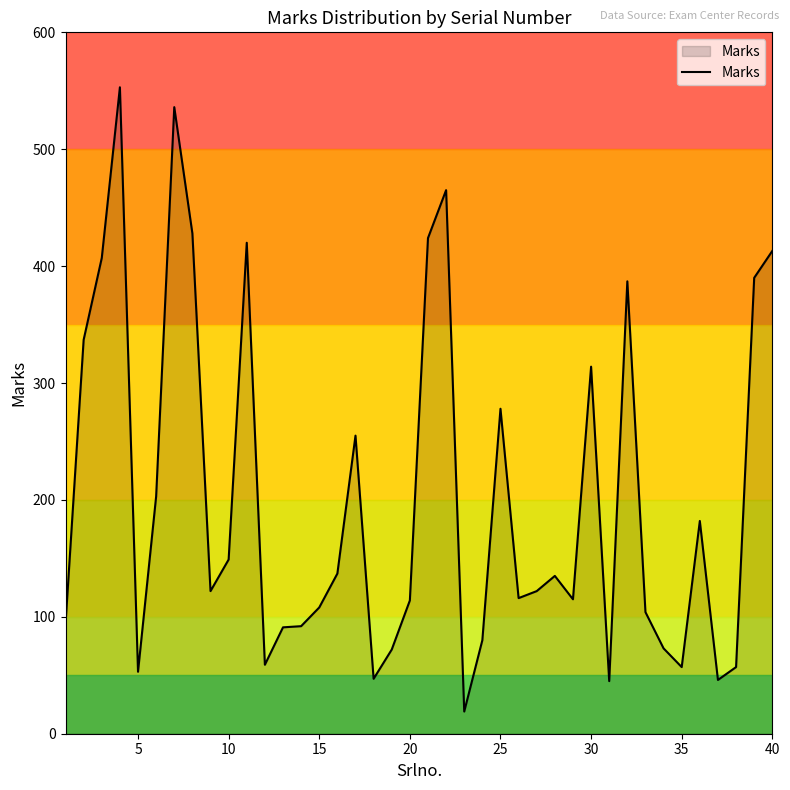

What is the difference between the maximum and minimum values?

534